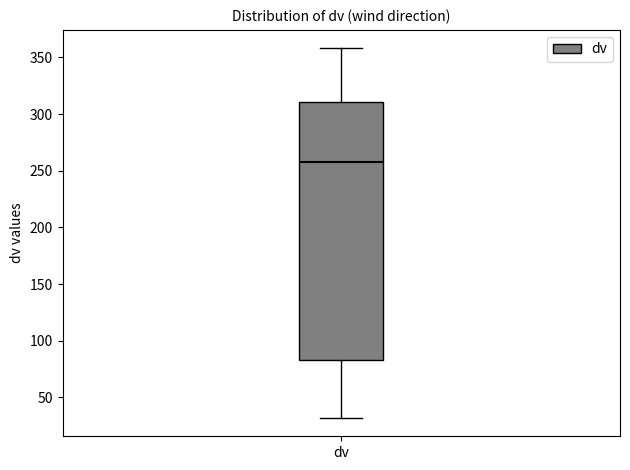

Read this box plot against the y-axis: the position of the median line, the range covered by the box, and the ends of both whiskers. The values are not printed on the chart, so give them approximately, as read against the axis.

median 260, box 85 to 310, whiskers 30 to 360